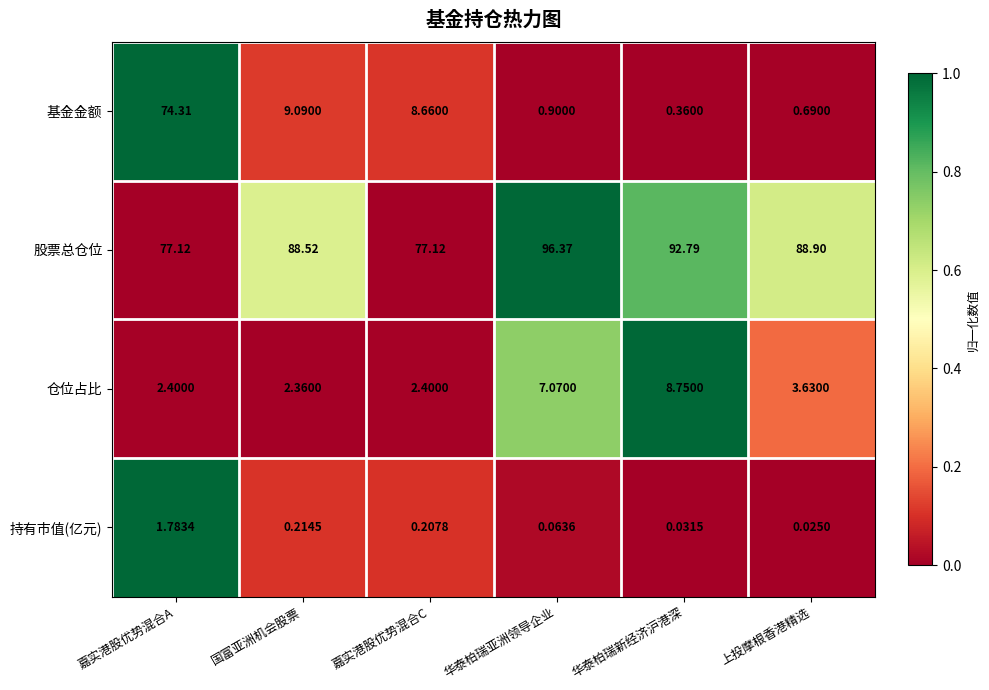

How many data points does each series have?

6